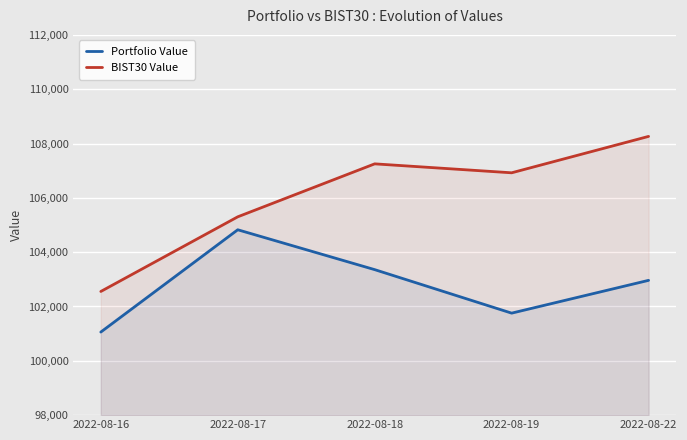

The value of BIST30 Value at 2022-08-18 is 107251.9. True or false?

True